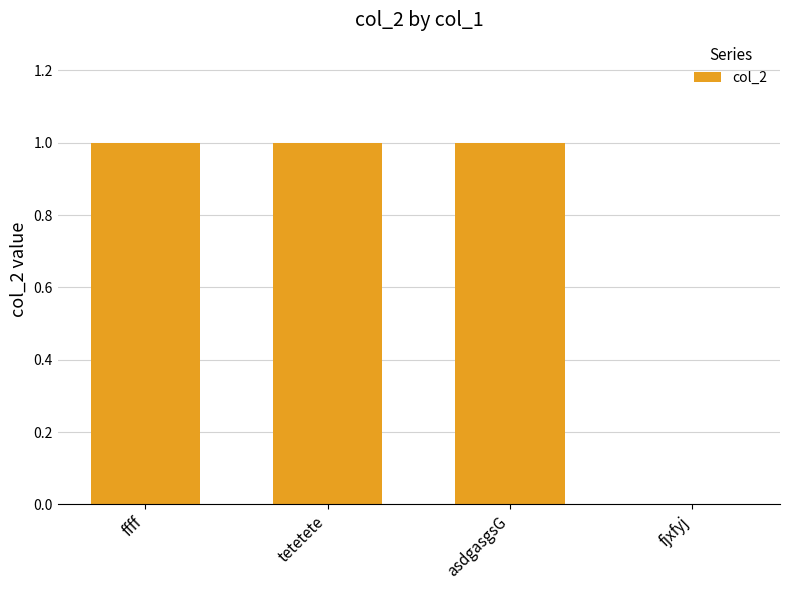

Count the number of categories in the chart.

4